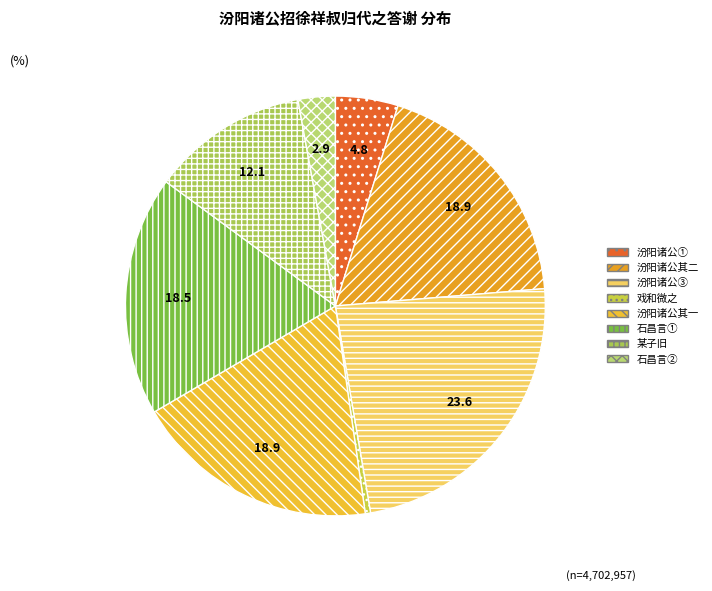

Which slice is the smallest?

戏和微之